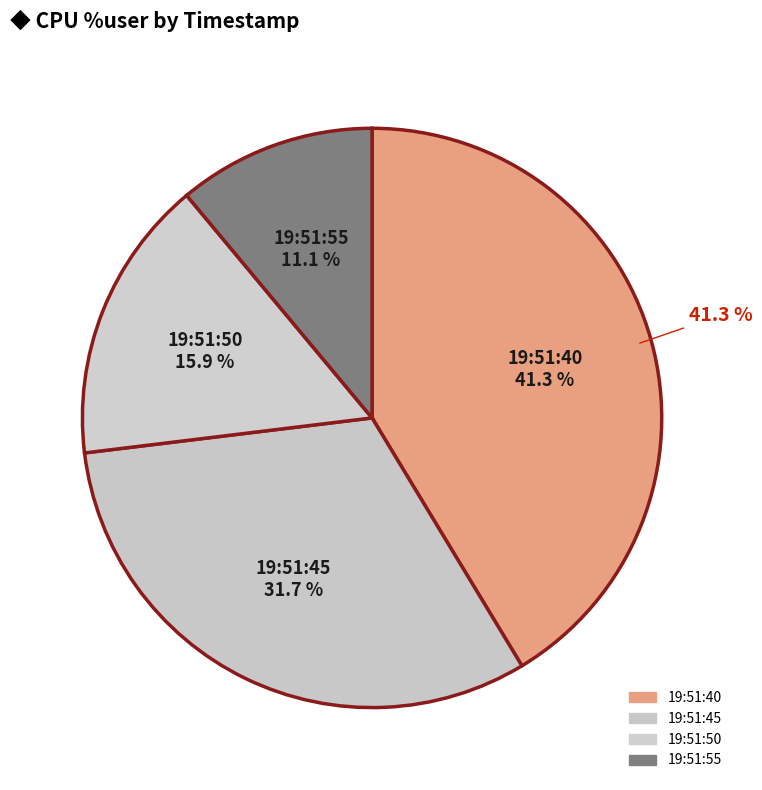

How many slices are in this pie chart?

4